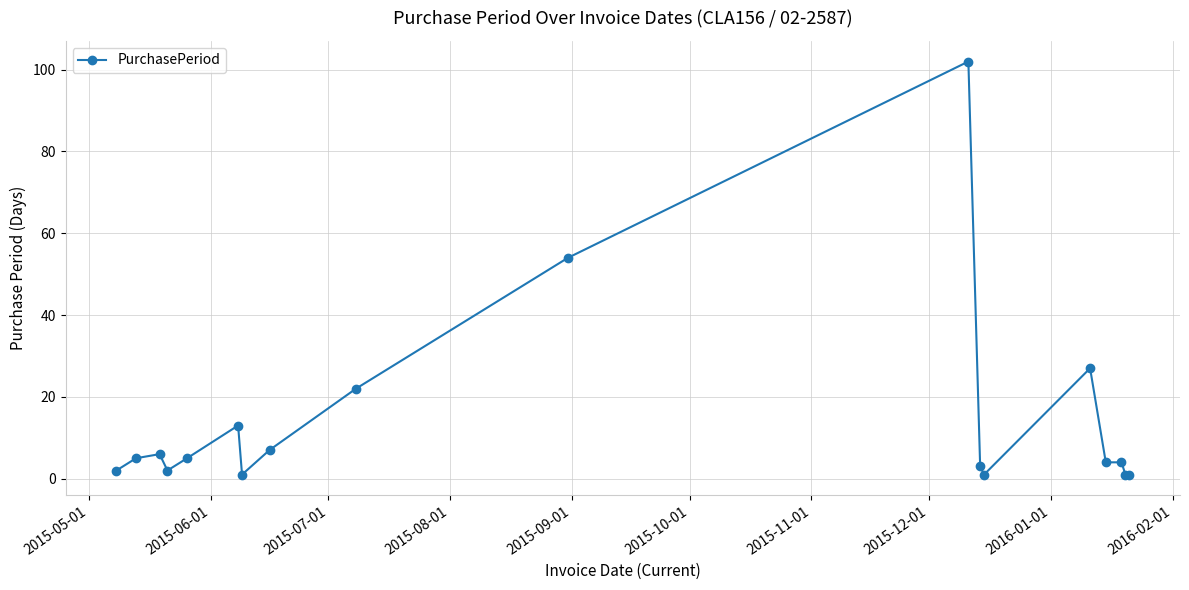

What is the difference between the second highest and minimum values?

53